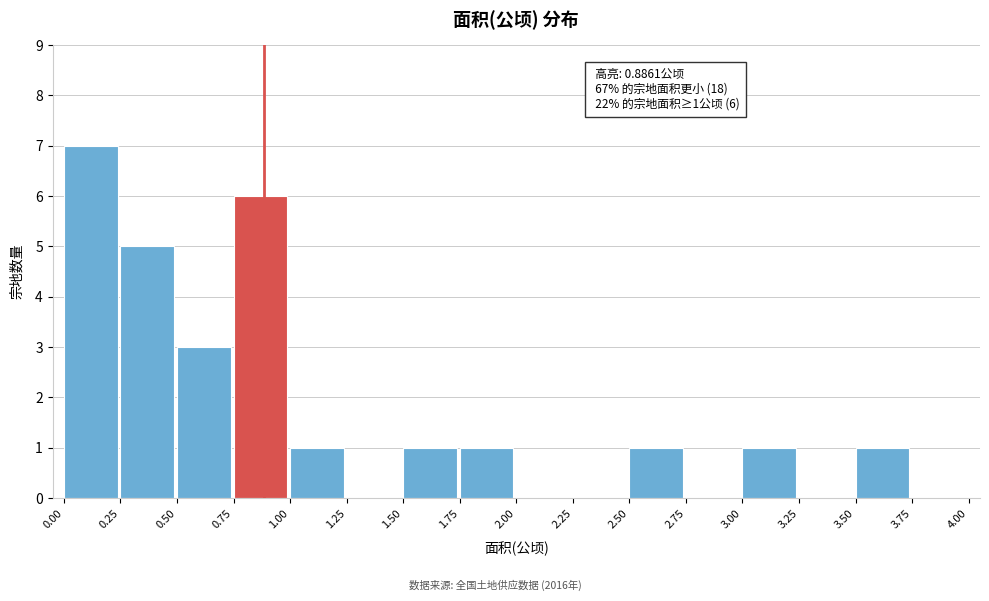

Which range on the x-axis has the tallest bar?

0.00 to 0.25